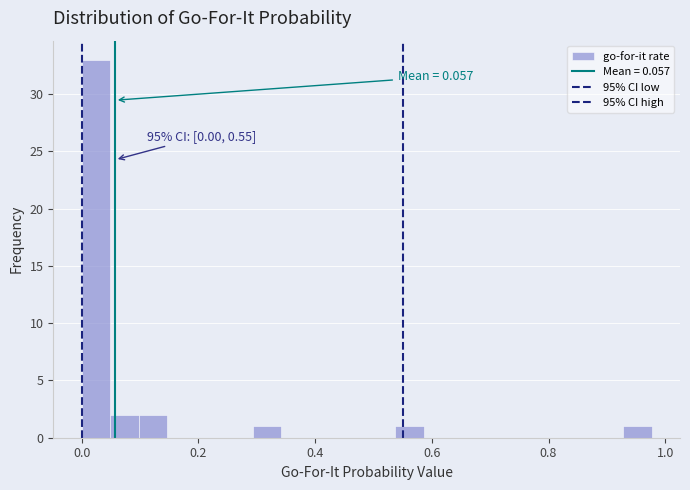

Around what value on the x-axis is the tallest bar? Give the approximate position of its centre, as read against the axis.

0.02